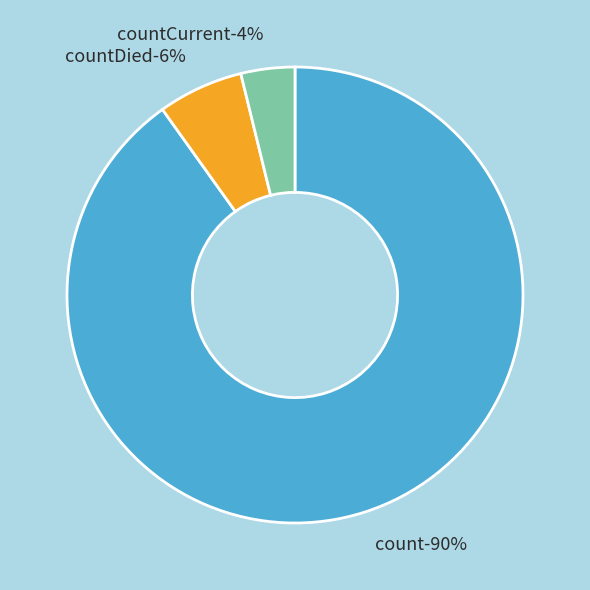

What is the largest slice in the pie chart?

count